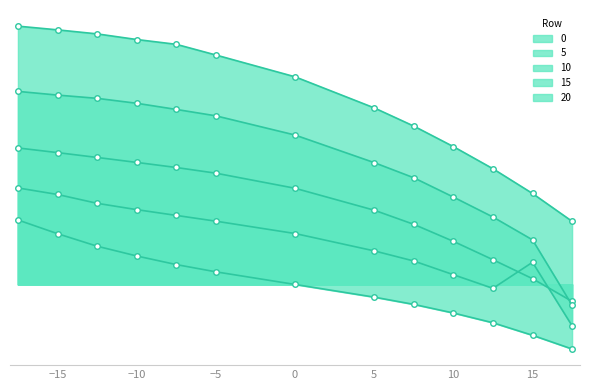

List the series in order of their overall mean, highest first.

20, 15, 10, 5, 0